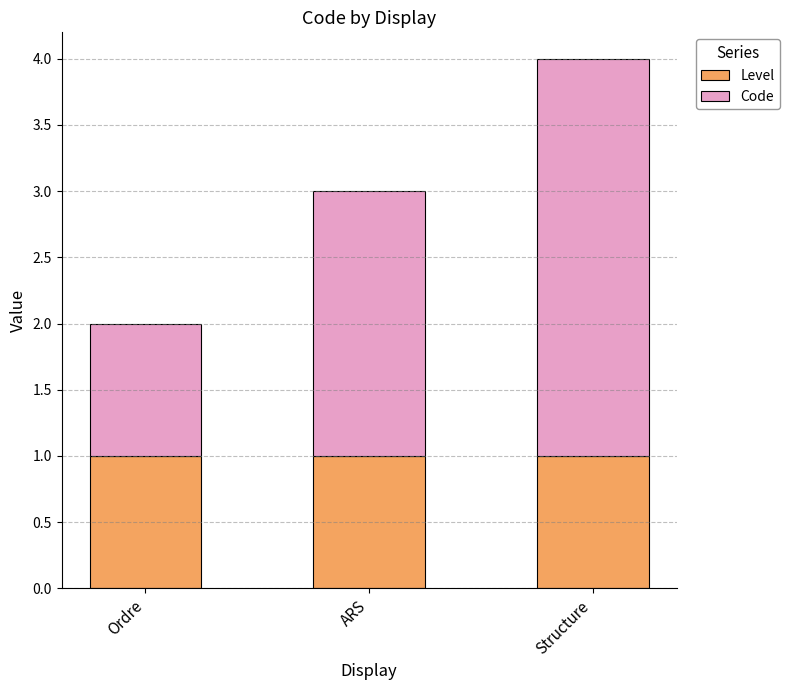

What is the minimum value for Level?

1